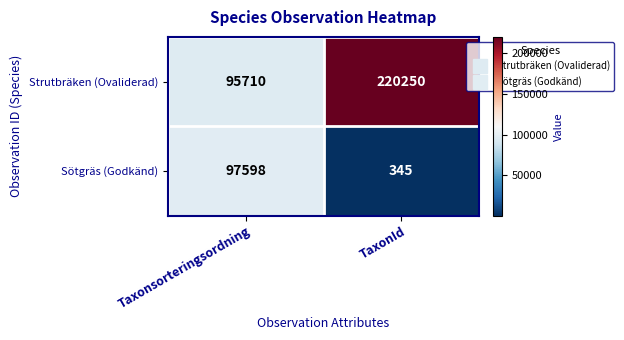

What is the sum of all Strutbräken (Ovaliderad) values?

315960